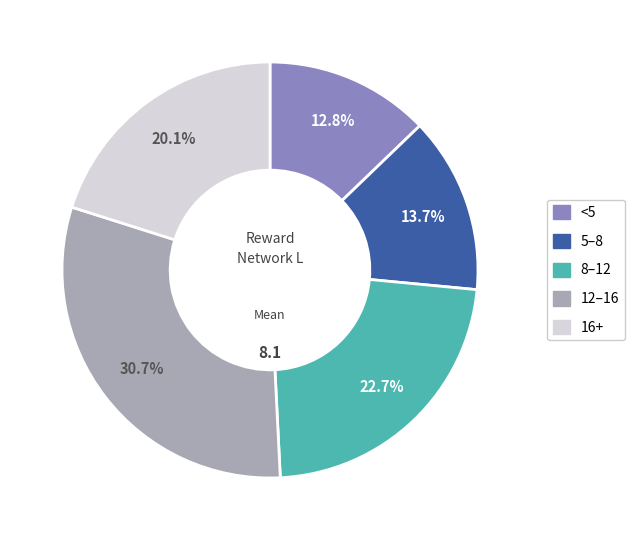

Does any single category account for the majority?

No